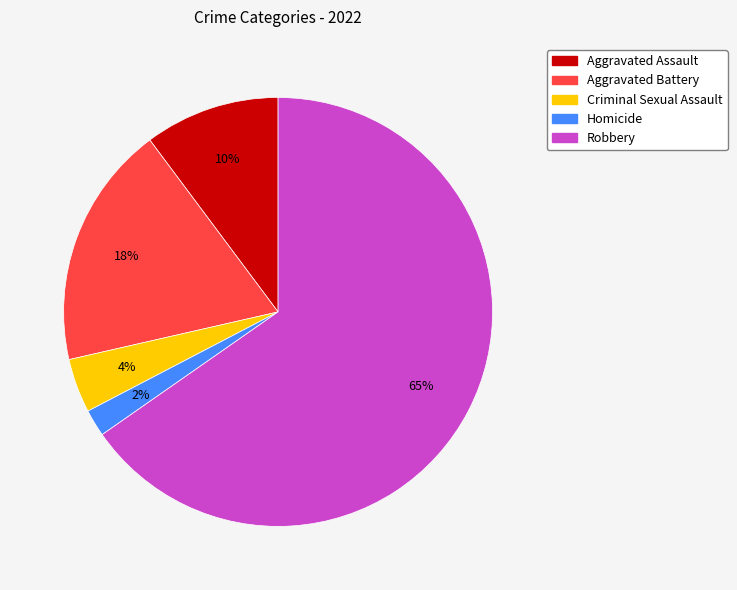

What is the ratio of the value at Aggravated Assault to the value at Criminal Sexual Assault?

2.5